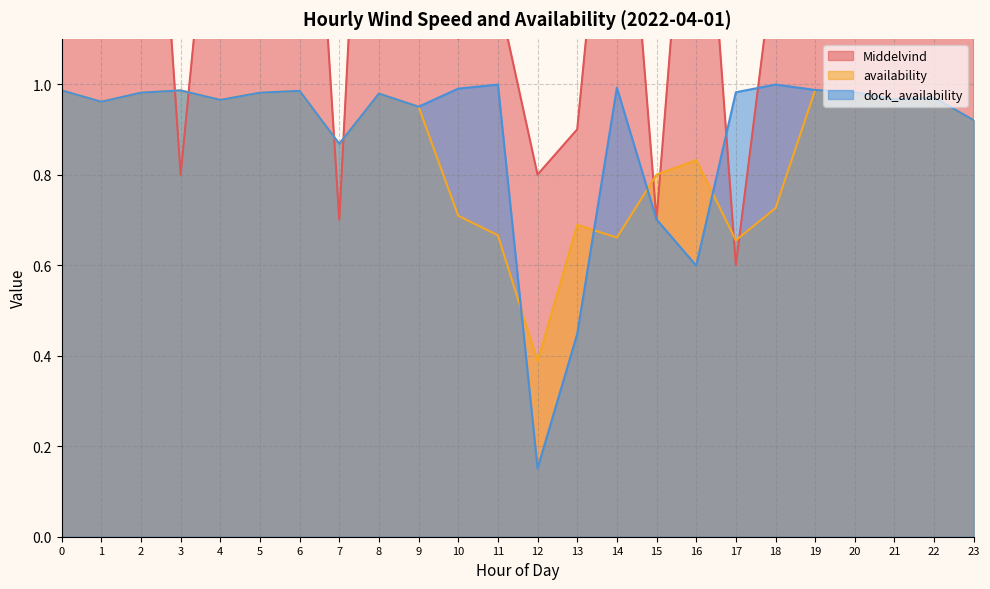

Reading left to right, transcribe all the data shown in this chart.

Middelvind: 2.1	1.2	2.1	0.8	1.7	1.8	2.1	0.7	2.4	2.6	1.1	1.2	0.8	0.9	1.8	0.7	1.8	0.6	1.3	1.8	1.8	2.5	3.1	2.4
availability: 1.0	1.0	1.0	1.0	1.0	1.0	1.0	0.9	1.0	0.9	0.7	0.7	0.4	0.7	0.7	0.8	0.8	0.7	0.7	1.0	1.0	1.0	1.0	0.9
dock_availability: 1.0	1.0	1.0	1.0	1.0	1.0	1.0	0.9	1.0	0.9	1.0	1.0	0.2	0.4	1.0	0.7	0.6	1.0	1.0	1.0	1.0	1.0	1.0	0.9